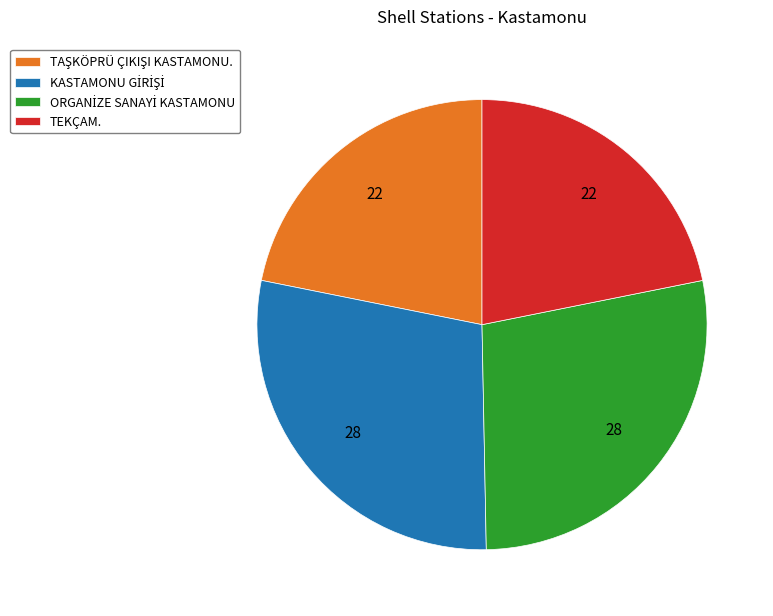

Is it true that TEKÇAM. is 33% of the pie?

False